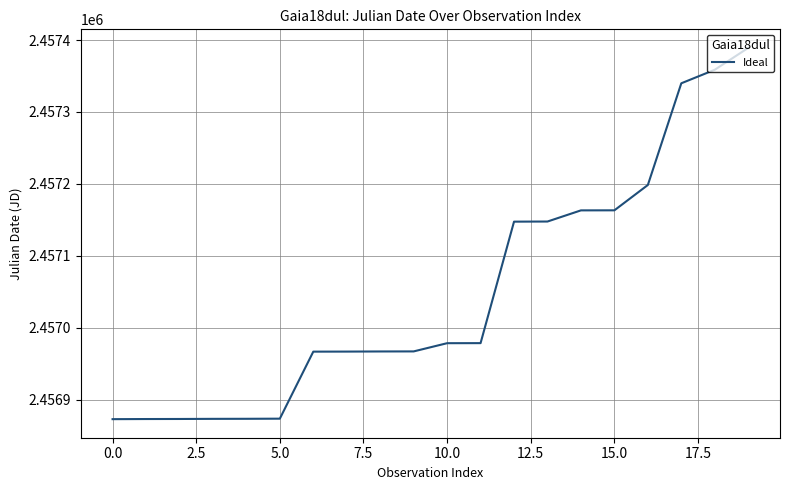

What is the difference between the second highest and minimum values?

486.0